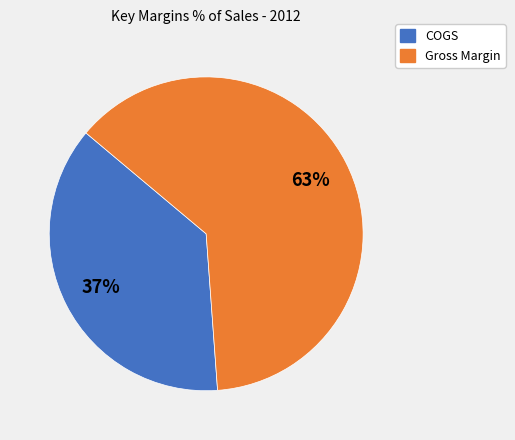

The COGS slice represents 46% of the pie. True or false?

False